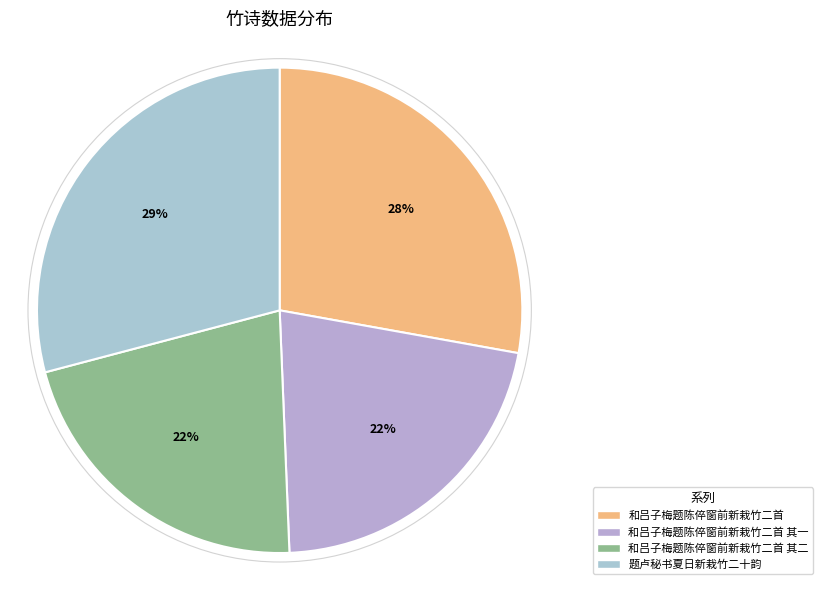

Is it true that 和吕子梅题陈倅窗前新栽竹二首 其一 is 22% of the pie?

True